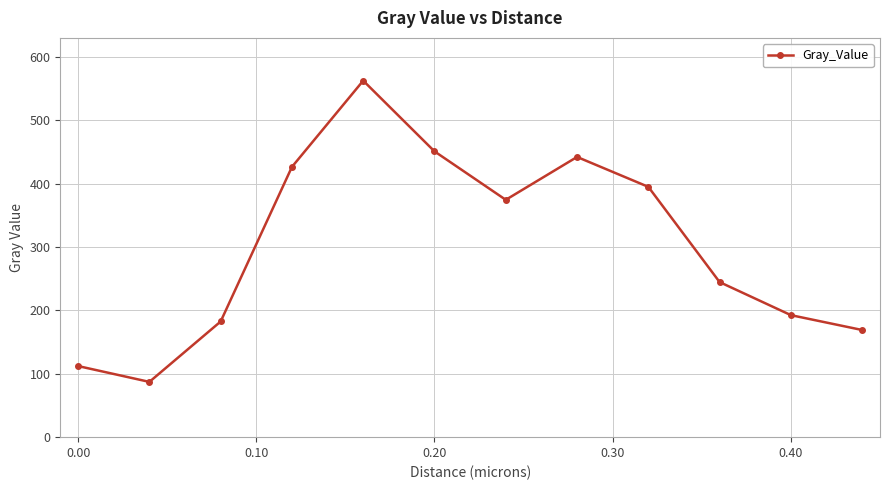

What is the greatest value displayed?

562.8